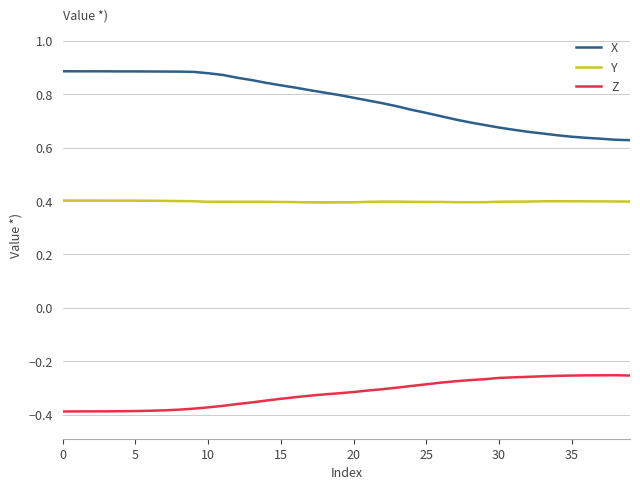

Rank the series by their maximum value, from highest to lowest.

X, Y, Z